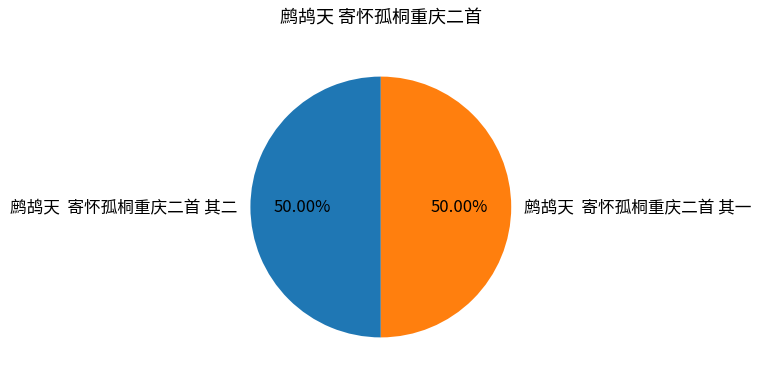

Approximately how many times larger is the value at 鹧鸪天 寄怀孤桐重庆二首 其二 compared to 鹧鸪天 寄怀孤桐重庆二首 其一?

1.0